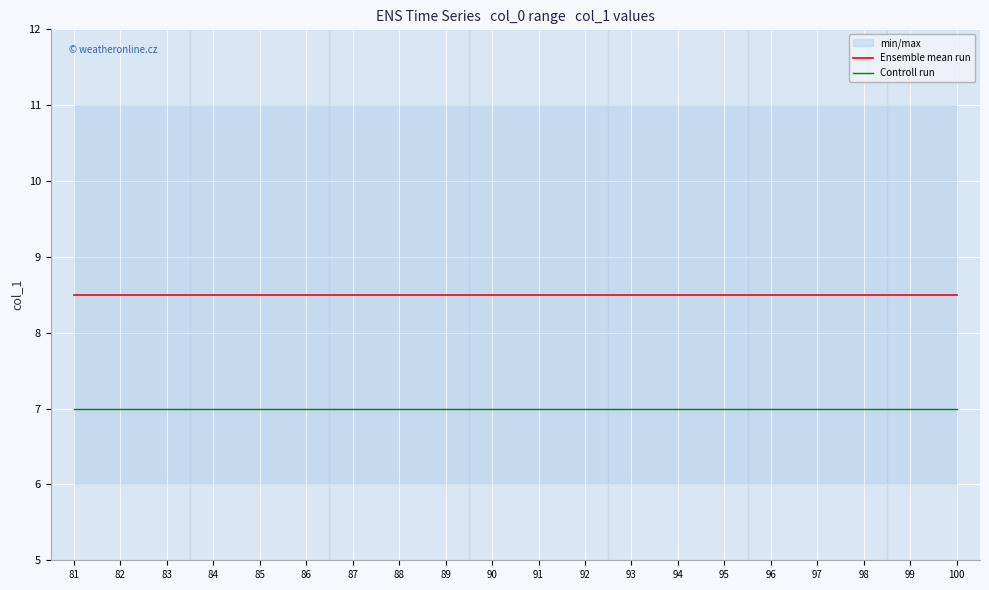

How many lines are shown in the chart?

2